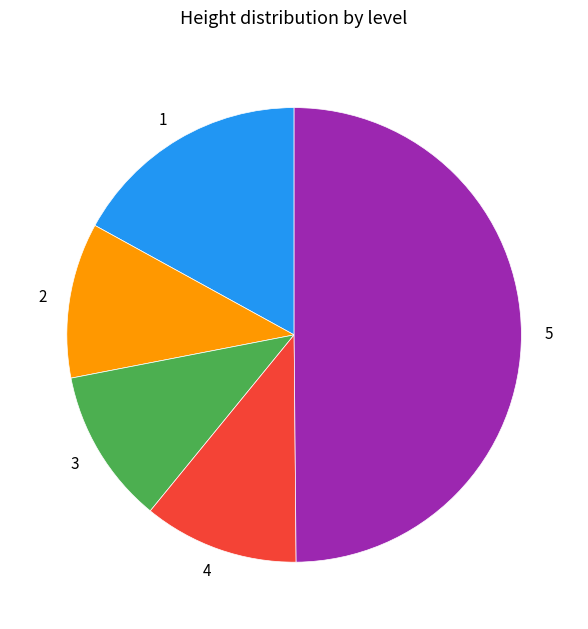

What is the ratio of the value at 3 to the value at 4?

1.0